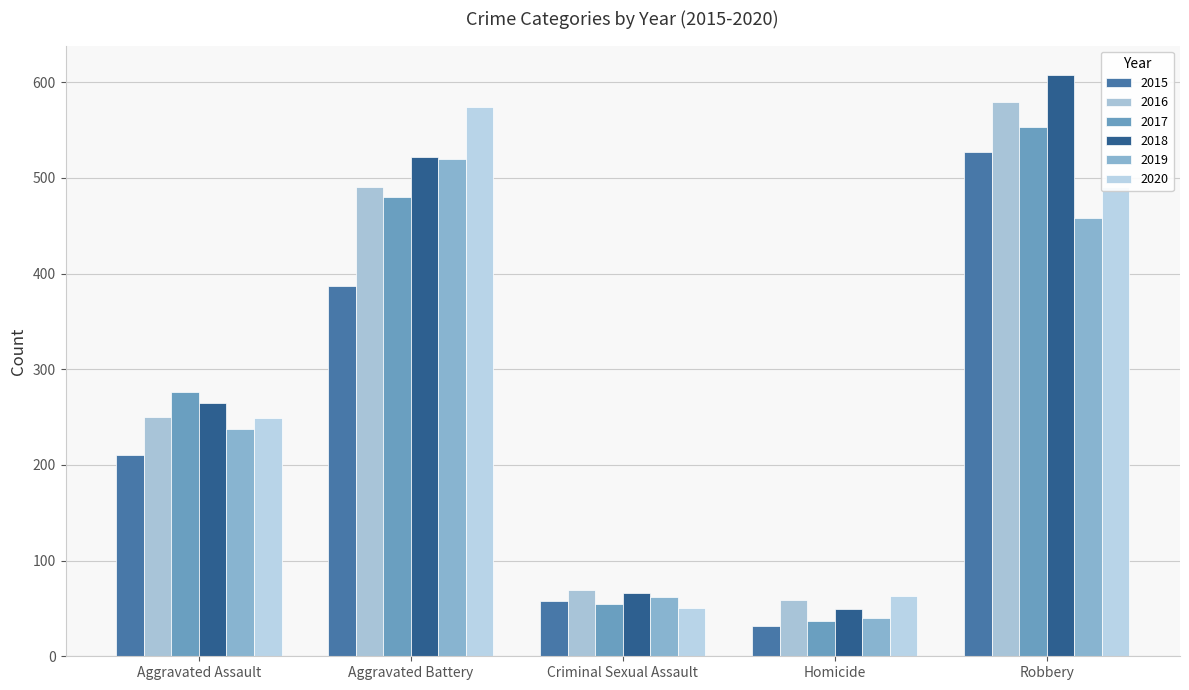

How many categories are shown in the chart?

5